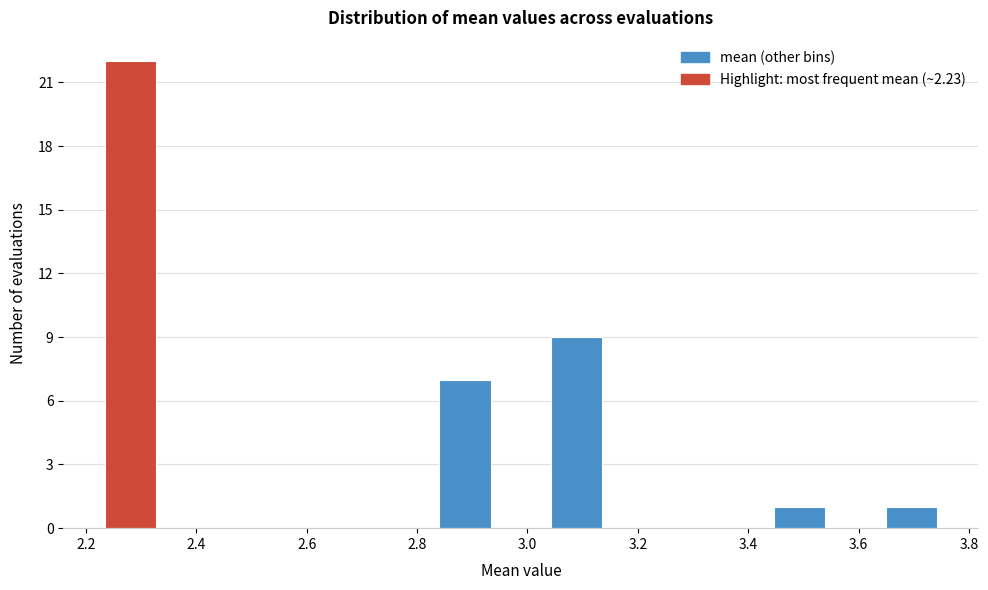

Reading left to right, transcribe this chart: for each bar, give the range it covers on the x-axis and its height. Neither the bar edges nor the heights are printed on the chart, so give them approximately, as read against the axes.

2.24 to 2.34: 22
2.34 to 2.44: 0
2.44 to 2.54: 0
2.54 to 2.64: 0
2.64 to 2.74: 0
2.74 to 2.84: 0
2.84 to 2.94: 7
2.94 to 3.04: 0
3.04 to 3.14: 9
3.14 to 3.24: 0
3.24 to 3.34: 0
3.34 to 3.44: 0
3.44 to 3.54: 1
3.54 to 3.64: 0
3.64 to 3.76: 1